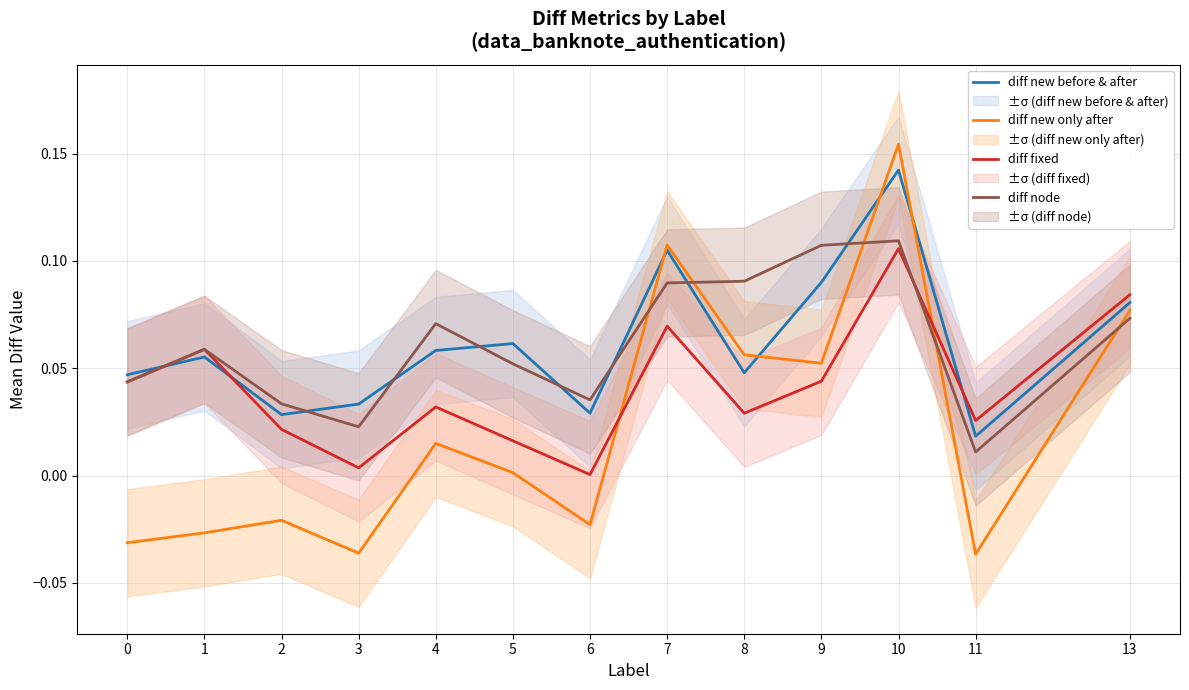

Which series has the largest total across all categories?

diff node